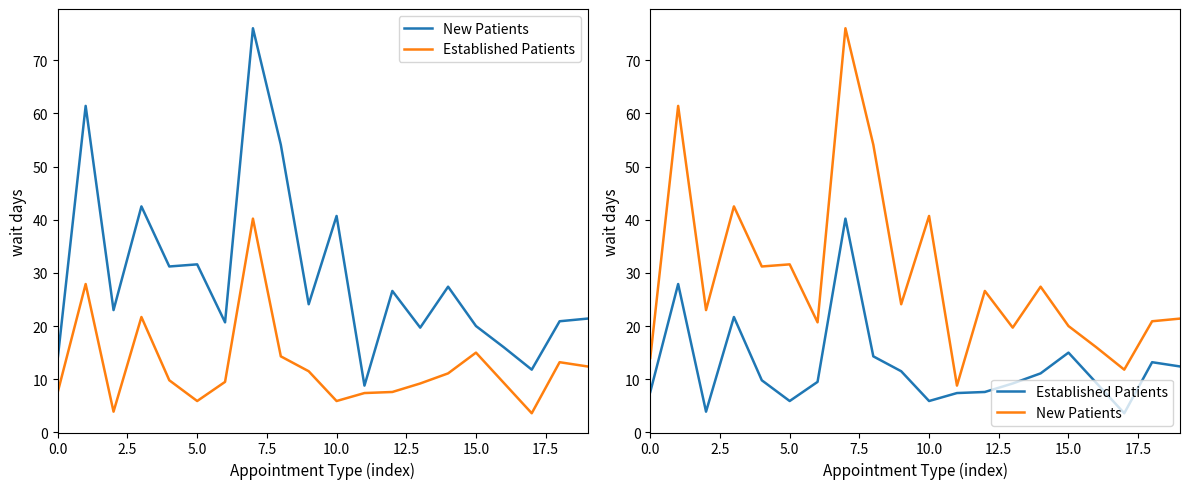

What is the sum of all New Patients values?

591.9